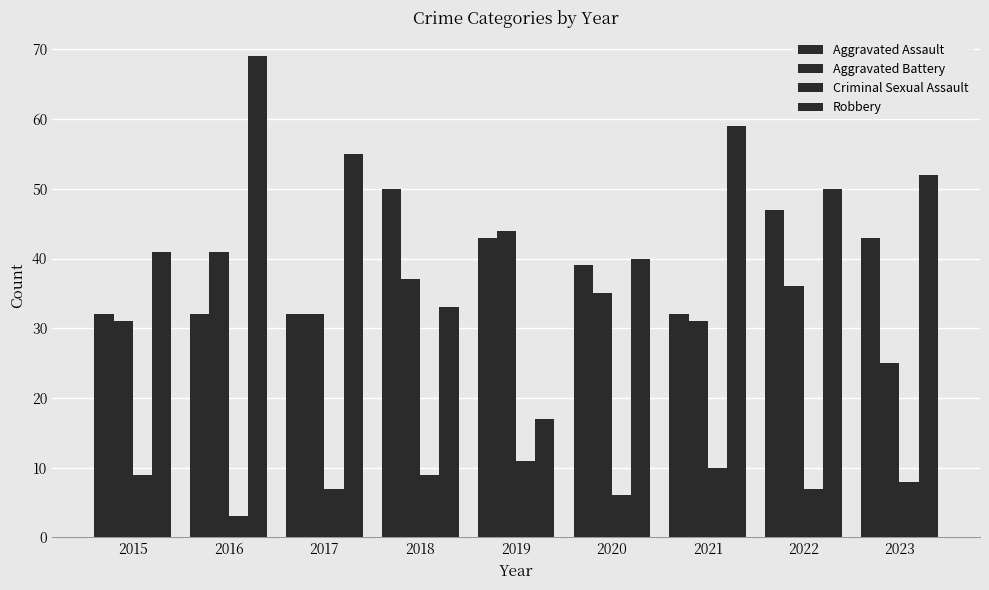

At how many categories does at least one series exceed 18?

9